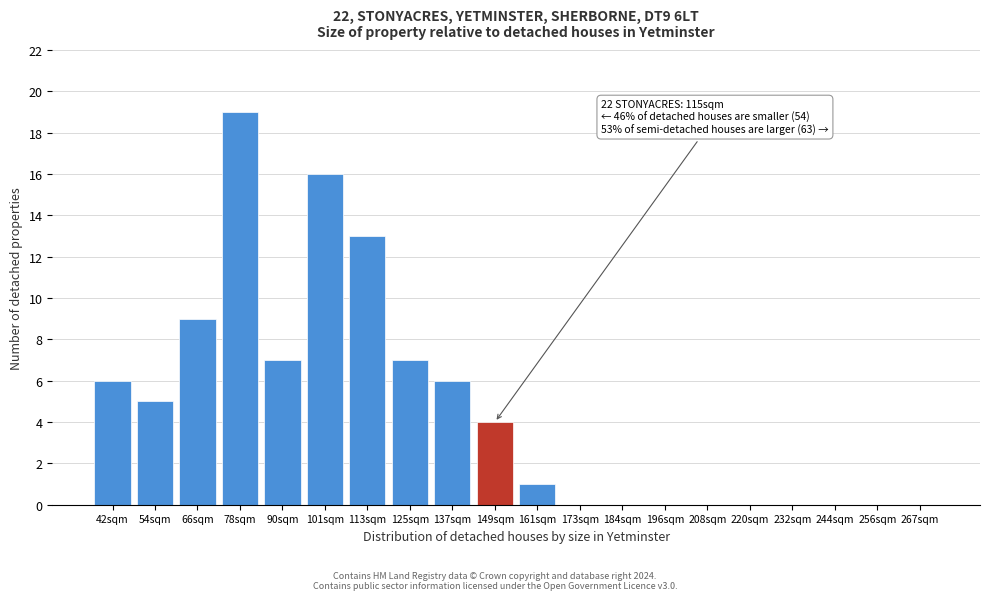

Reading right to left, list all the values displayed in this chart.

267sqm=0	256sqm=0	244sqm=0	232sqm=0	220sqm=0	208sqm=0	196sqm=0	184sqm=0	173sqm=0	161sqm=1	149sqm=4	137sqm=6	125sqm=7	113sqm=13	101sqm=16	90sqm=7	78sqm=19	66sqm=9	54sqm=5	42sqm=6